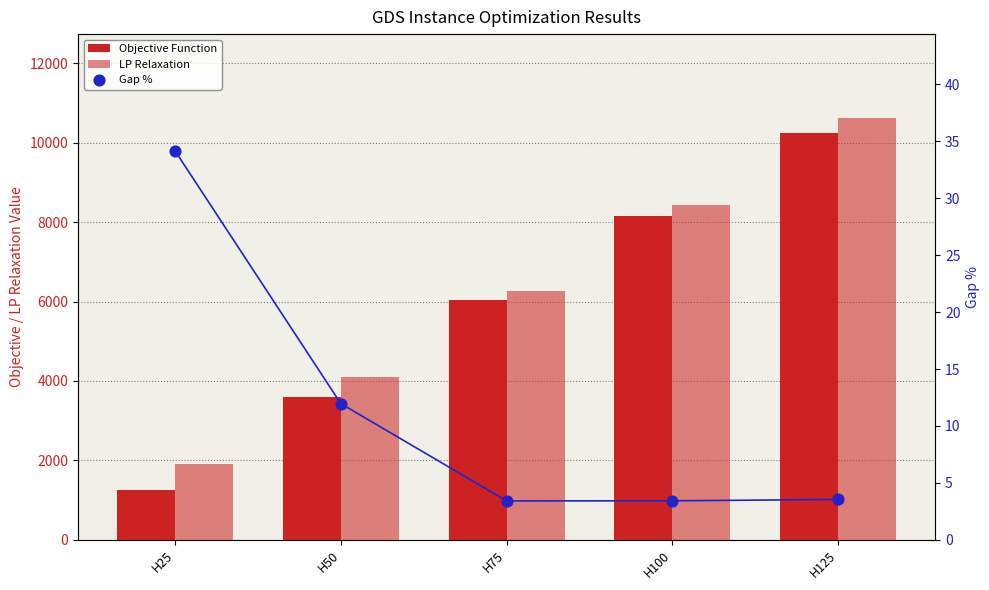

Which series has the widest spread of Y values?

Objective Function